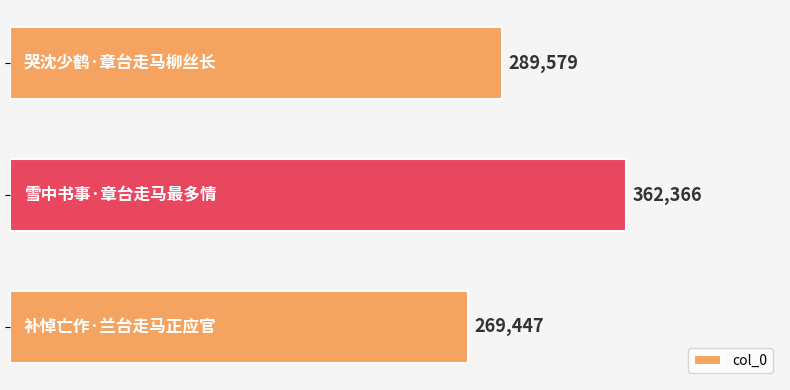

How many values are between 269447 and 362366?

3